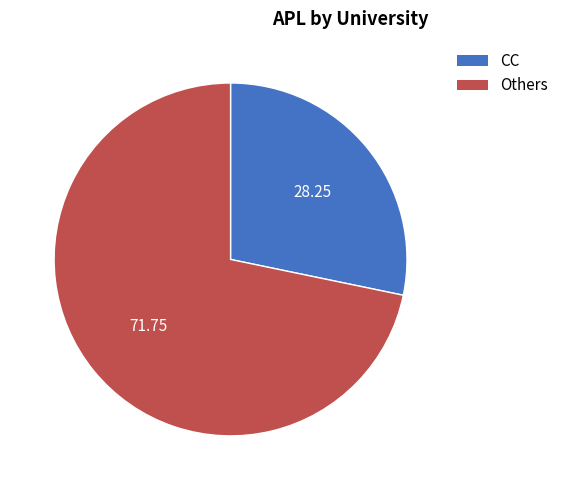

Does any single category account for the majority?

Yes